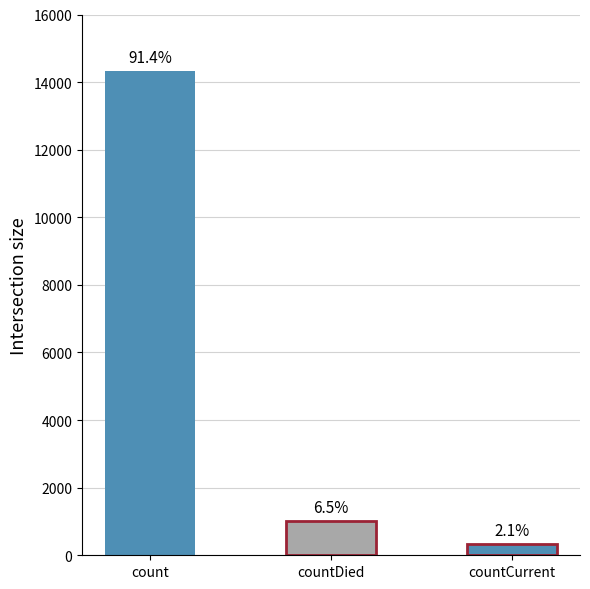

What is the minimum value shown in the chart?

329